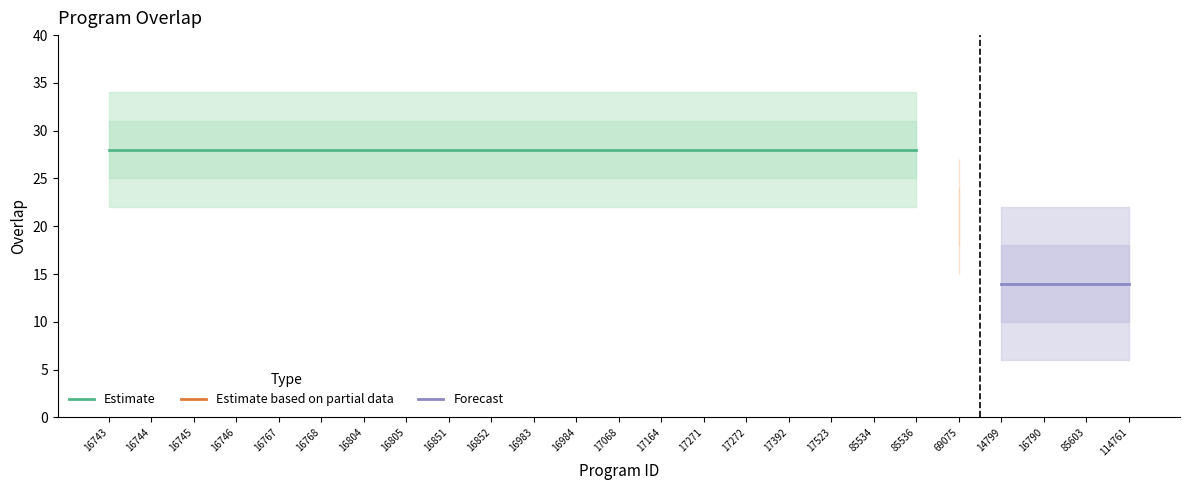

What value does the data have at 17523, to the nearest 10?

30